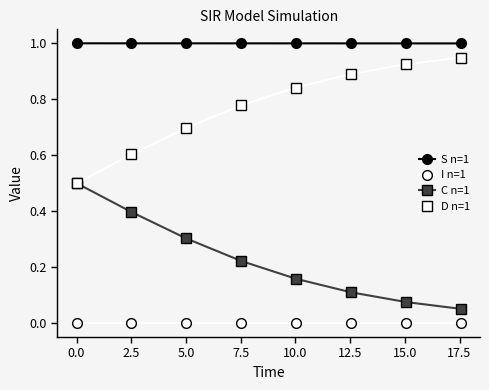

What are all the series names shown in the legend?

S n=1, I n=1, C n=1, D n=1